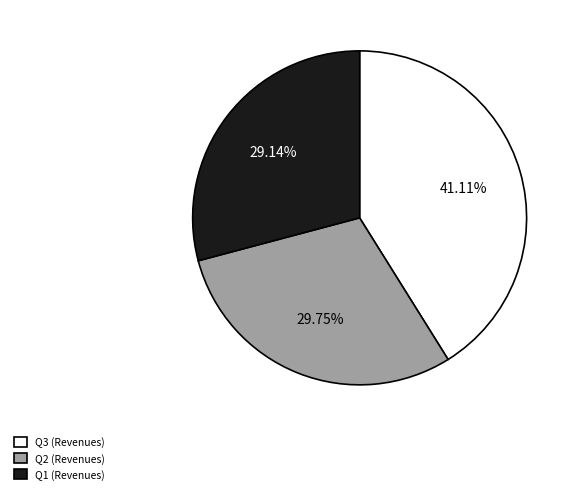

True or false: Q2 accounts for 21% of the total.

False